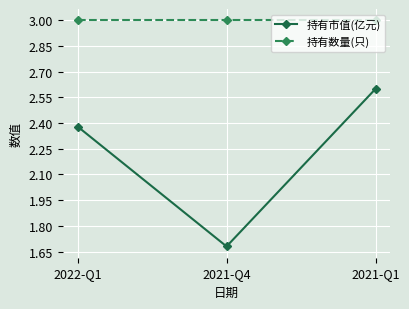

What is the label of the 2nd point from the right?

2021-Q4